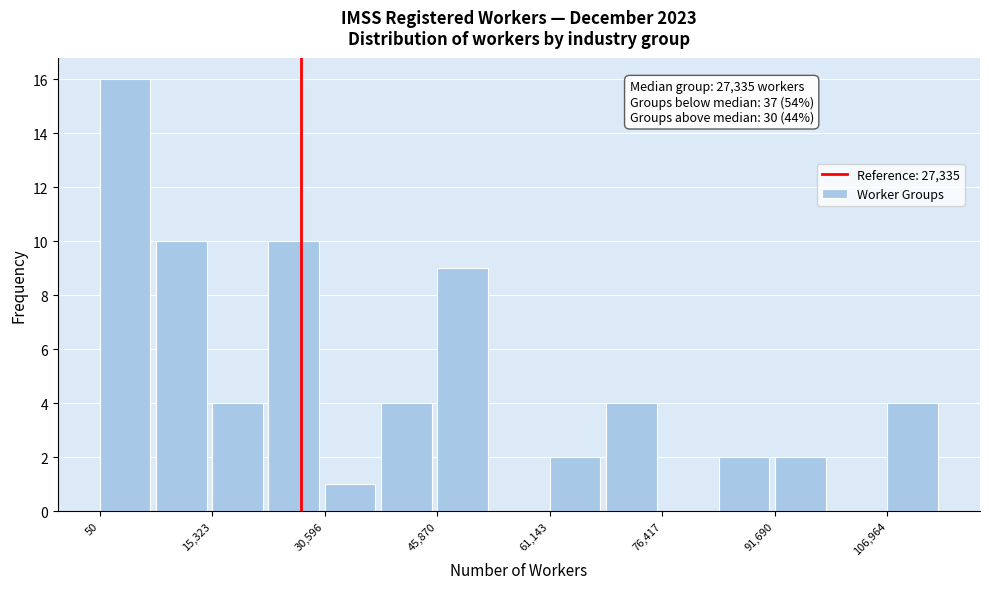

Around what value on the x-axis is the tallest bar? Give the approximate position of its centre, as read against the axis.

4000